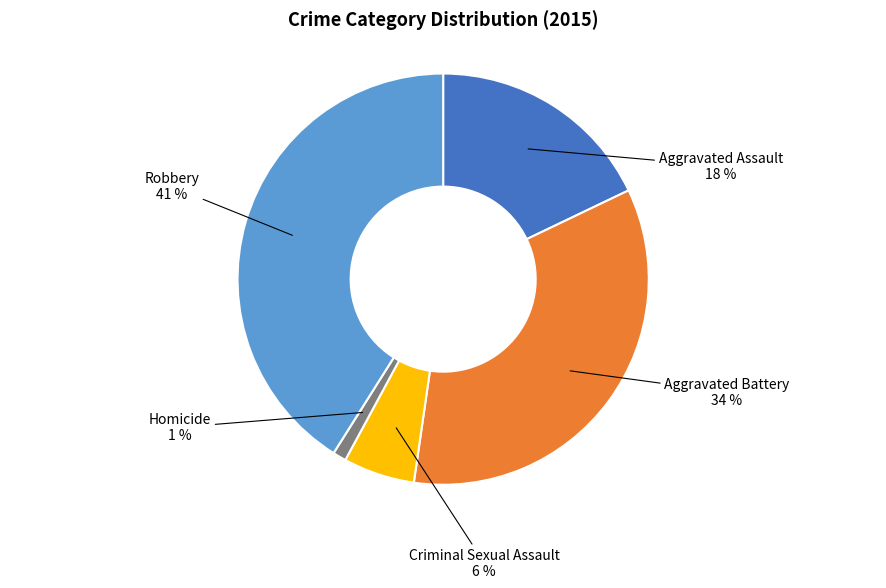

The Robbery slice represents 41% of the pie. True or false?

True